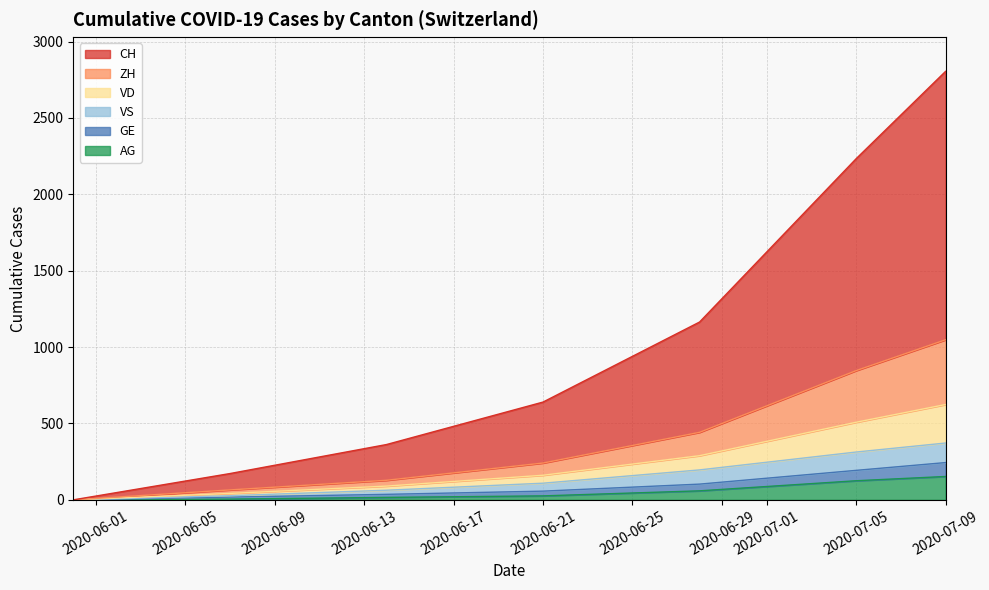

At which category is the sum across all series the highest?

2020-07-09